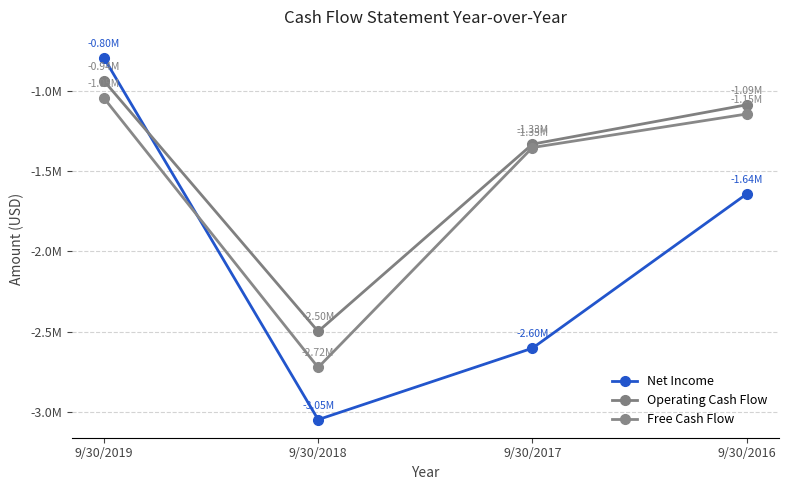

What are all the series names shown in the legend?

Net Income, Operating Cash Flow, Free Cash Flow